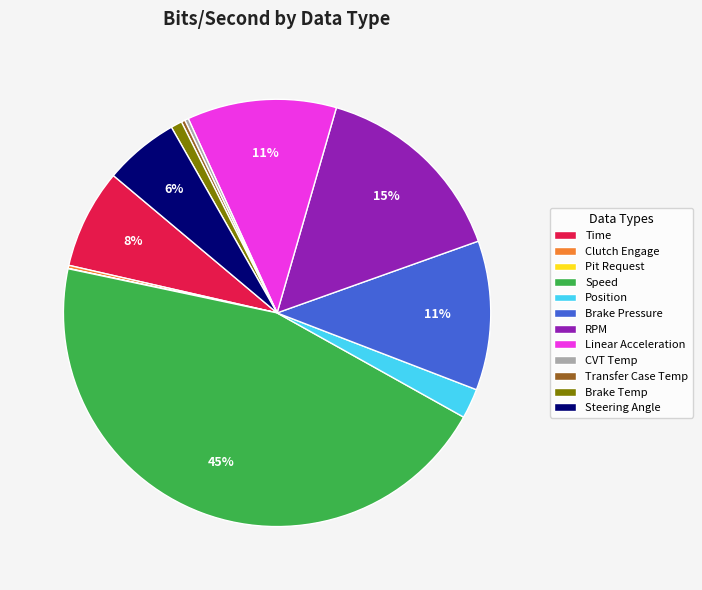

Which category has the biggest portion of the pie?

Speed